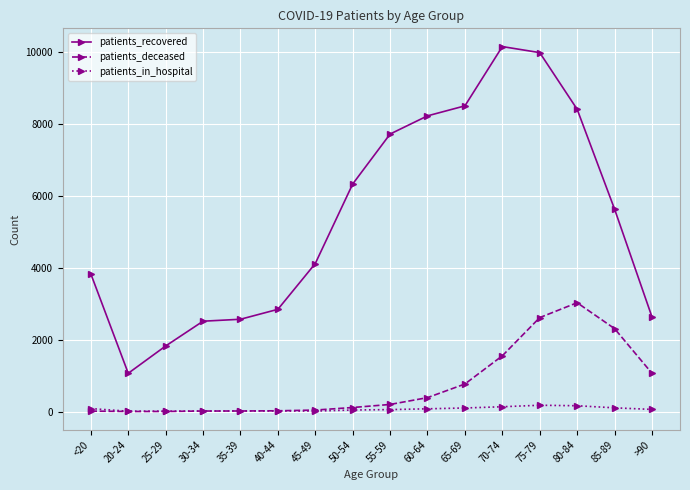

What is the difference between the highest and lowest values at 55-59?

7665